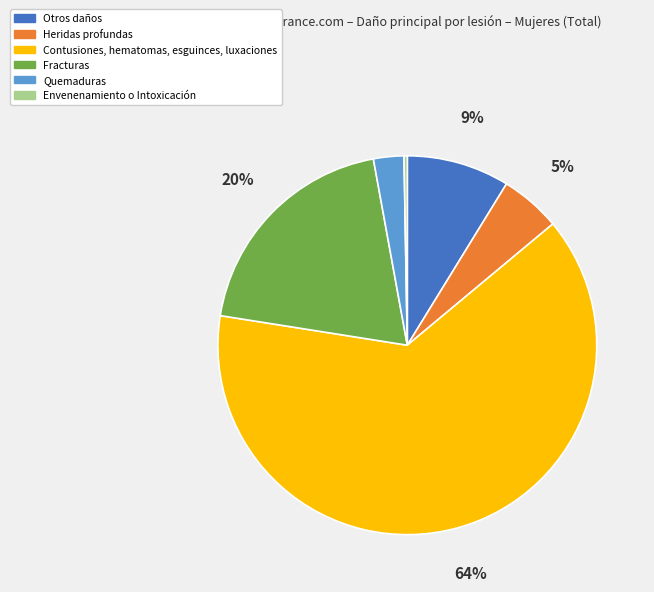

To the nearest percent, what is the average slice percentage?

17%